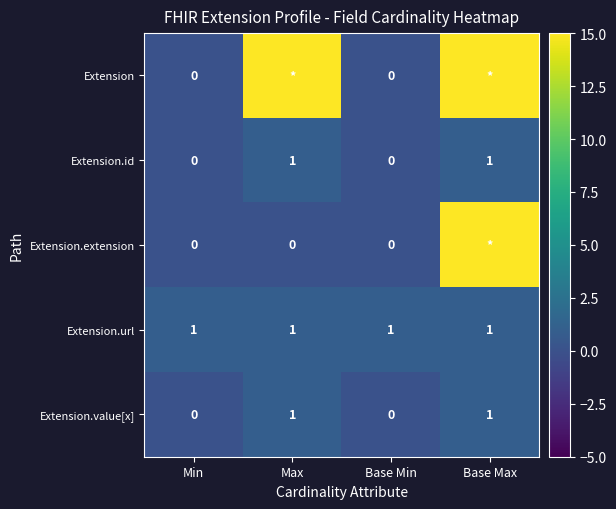

Is the value of Extension.id at Min greater than the value of Extension.url at Min?

No